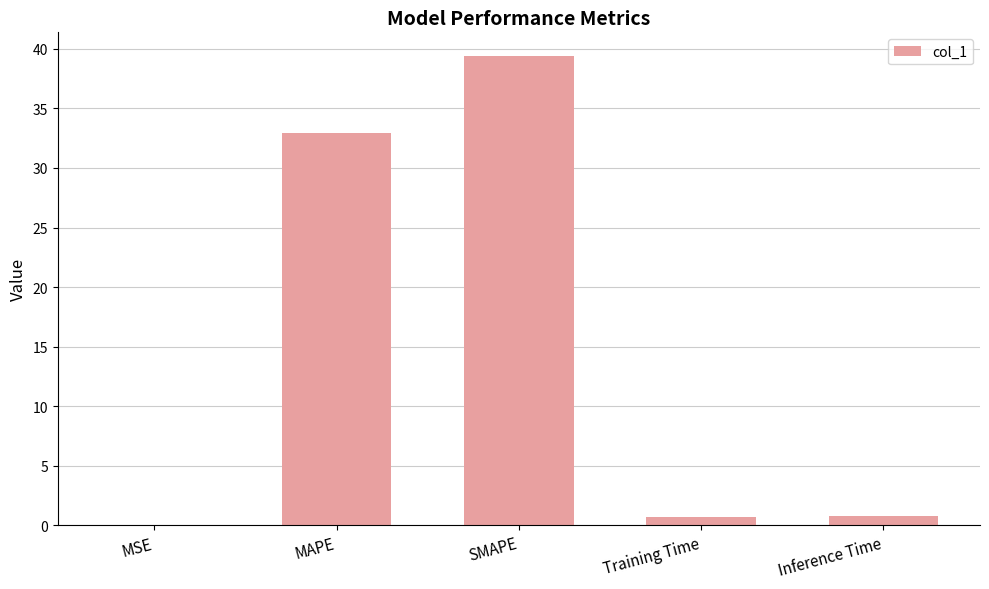

Which category has the highest value across all series?

SMAPE